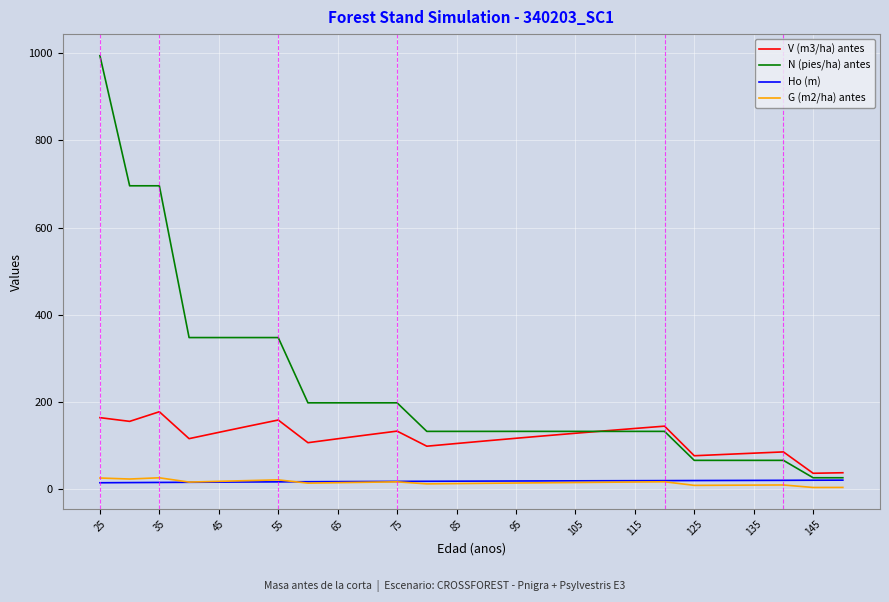

Which series has the largest total across all categories?

N (pies/ha) antes